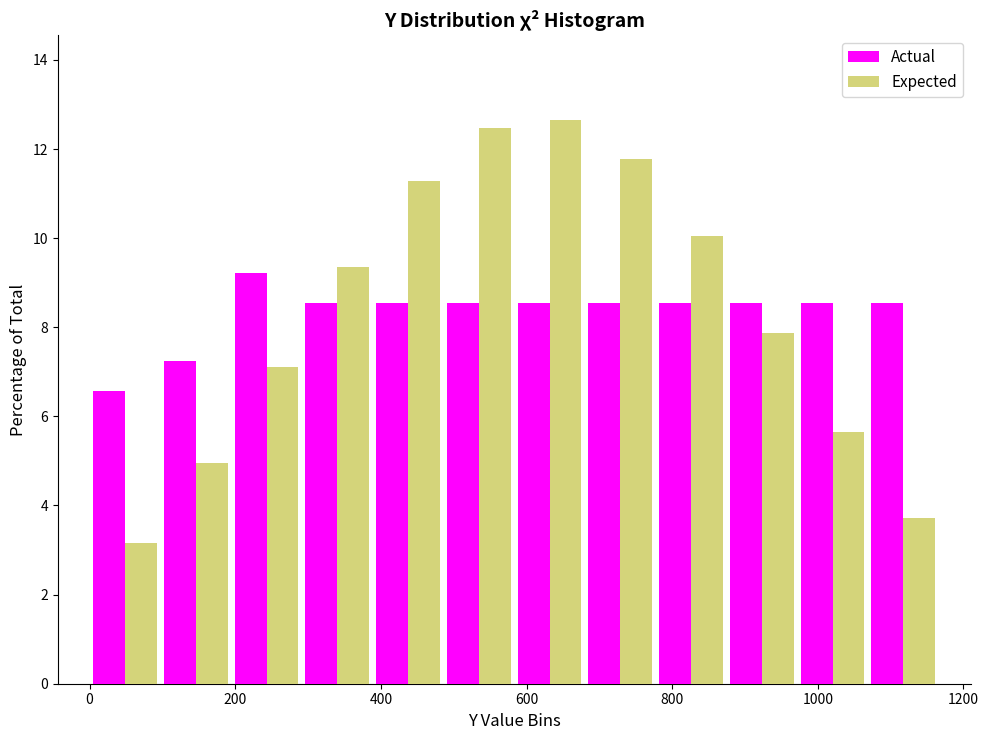

What is the height of the Expected bar covering 100 to 200 on the x-axis? Neither the bar edges nor the heights are printed on the chart, so give them approximately, as read against the axes.

5.0